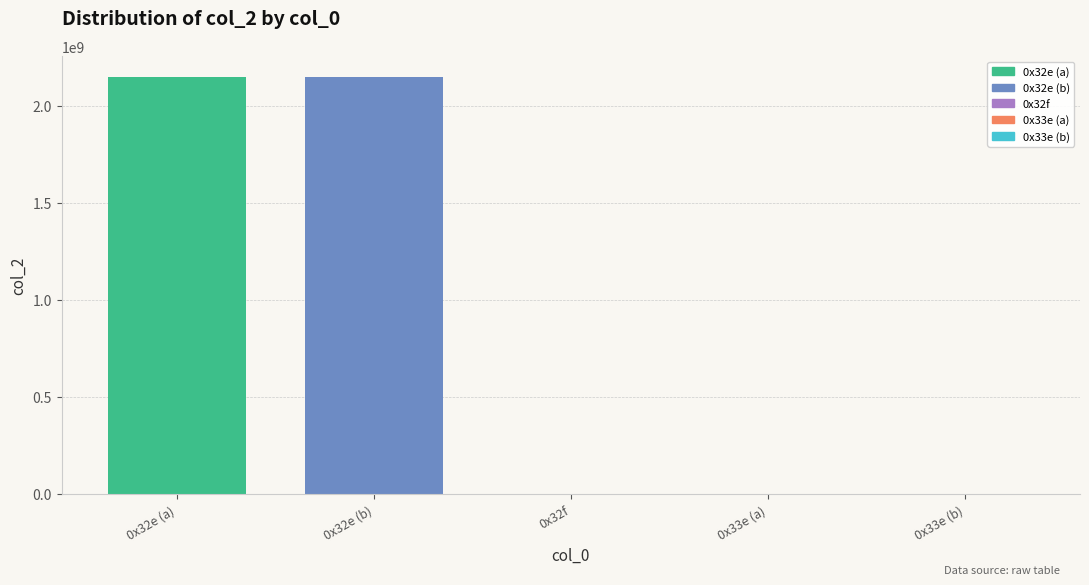

Are the bars horizontal?

No